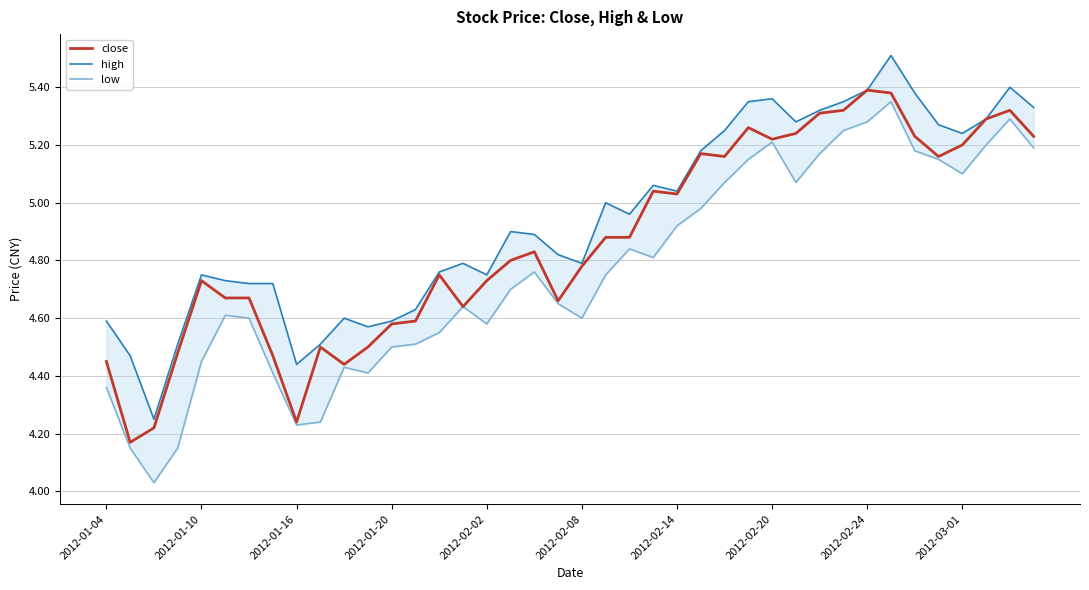

What are all the series names shown in the legend?

close, high, low